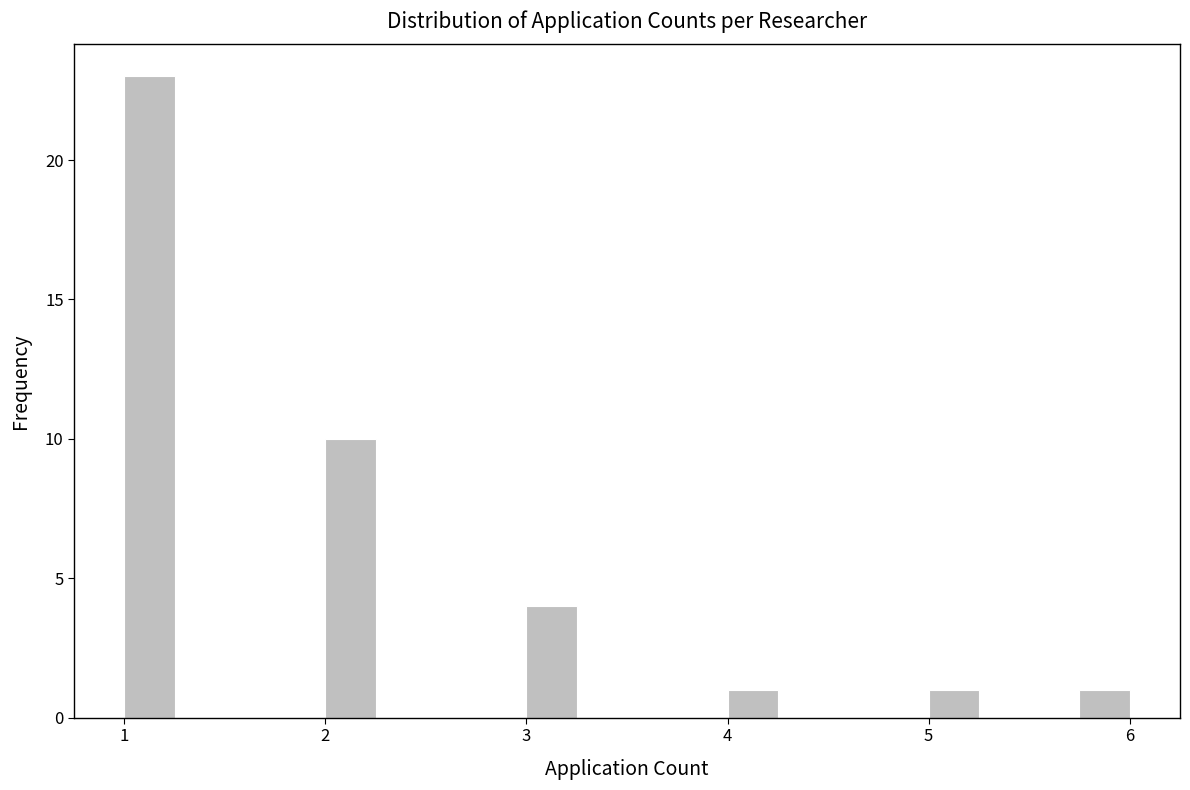

Around what value on the x-axis is the tallest bar? Give the approximate position of its centre, as read against the axis.

1.1